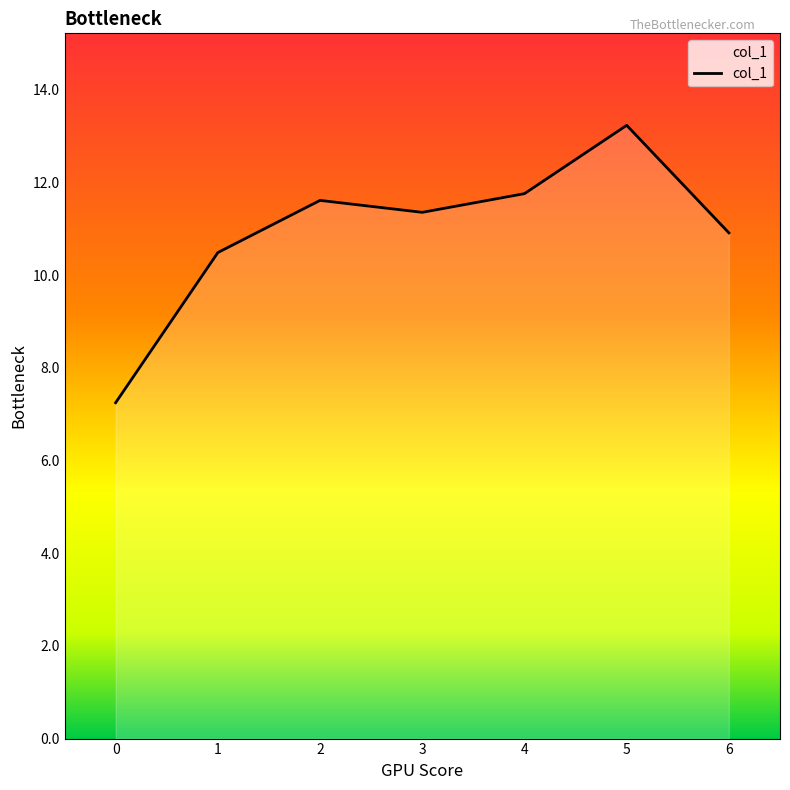

What is the difference between the values at 6 and 3?

0.4